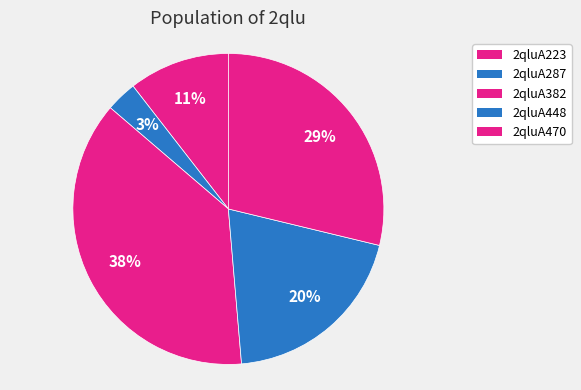

Count the number of slices in the pie.

5